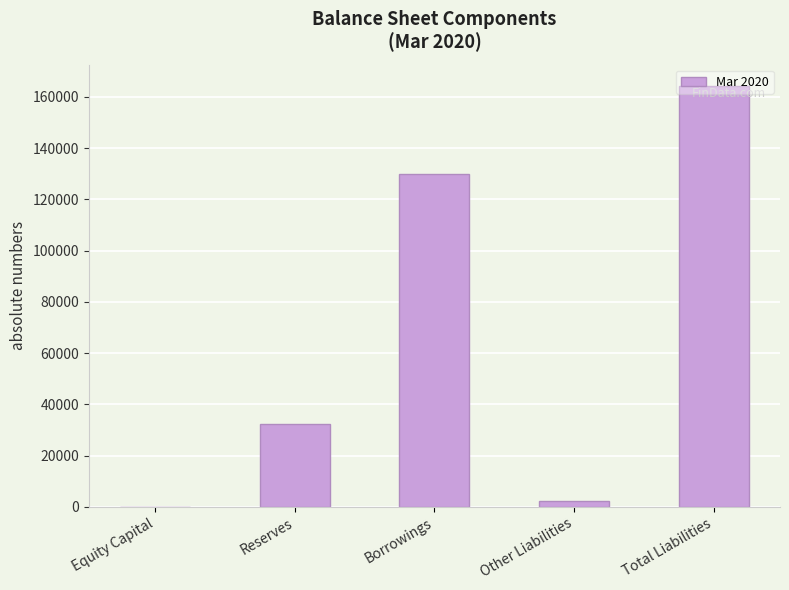

Which label corresponds to the largest value in the chart?

Total Liabilities